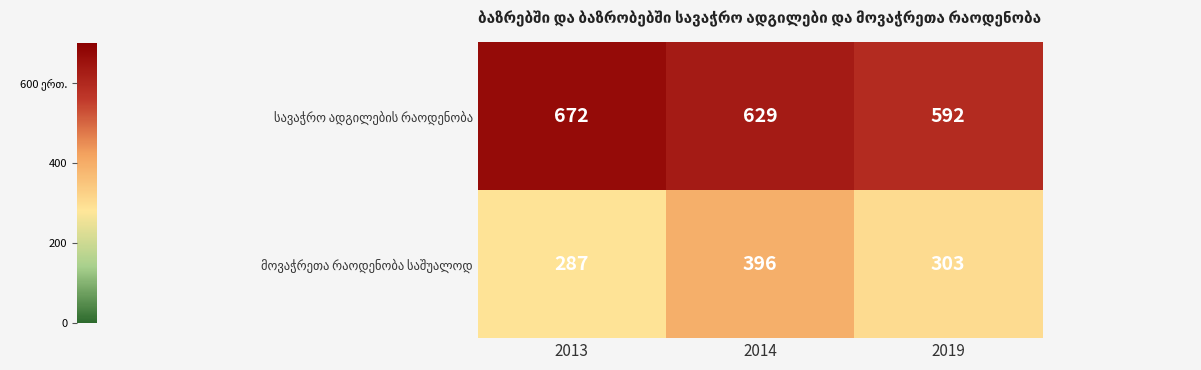

At how many categories does at least one series exceed 525?

3